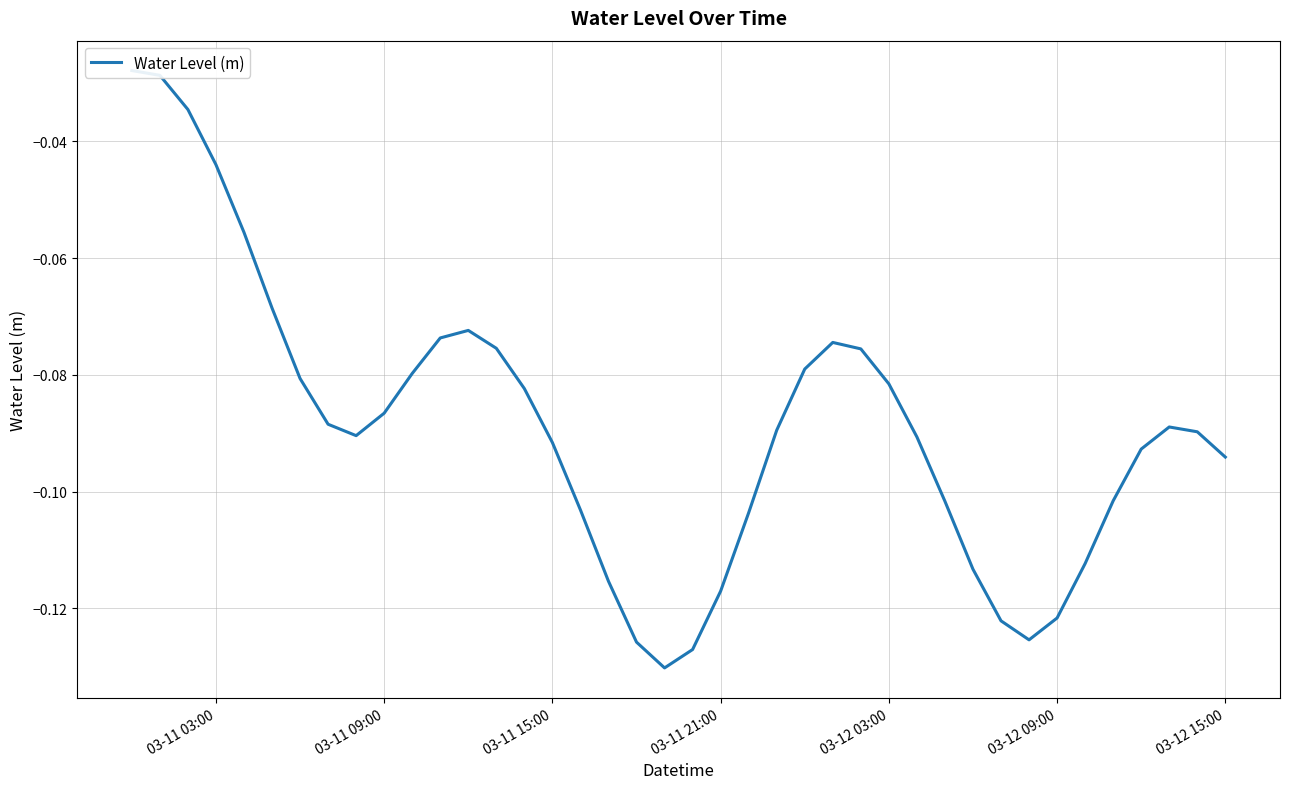

What is the difference between the maximum and minimum values?

0.1